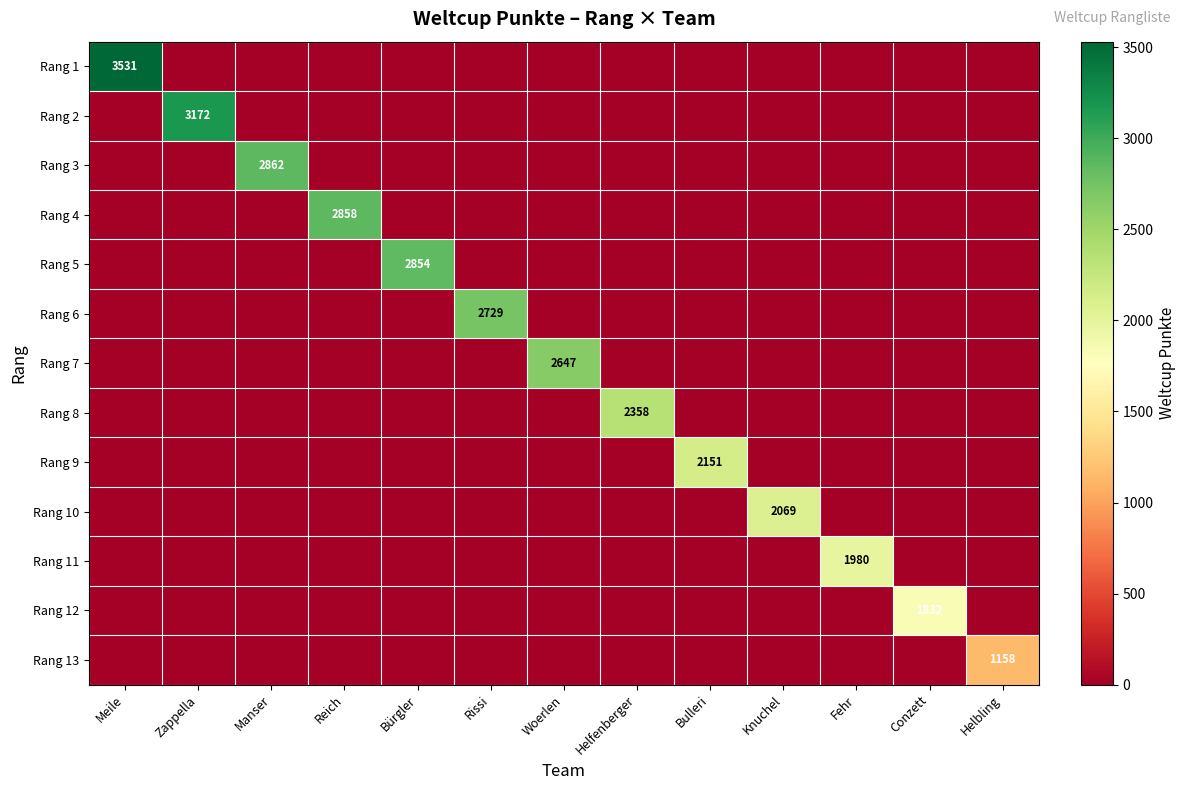

At Fehr, list the series in order from smallest to largest.

Rang 1, Rang 2, Rang 3, Rang 4, Rang 5, Rang 6, Rang 7, Rang 8, Rang 9, Rang 10, Rang 12, Rang 13, Rang 11